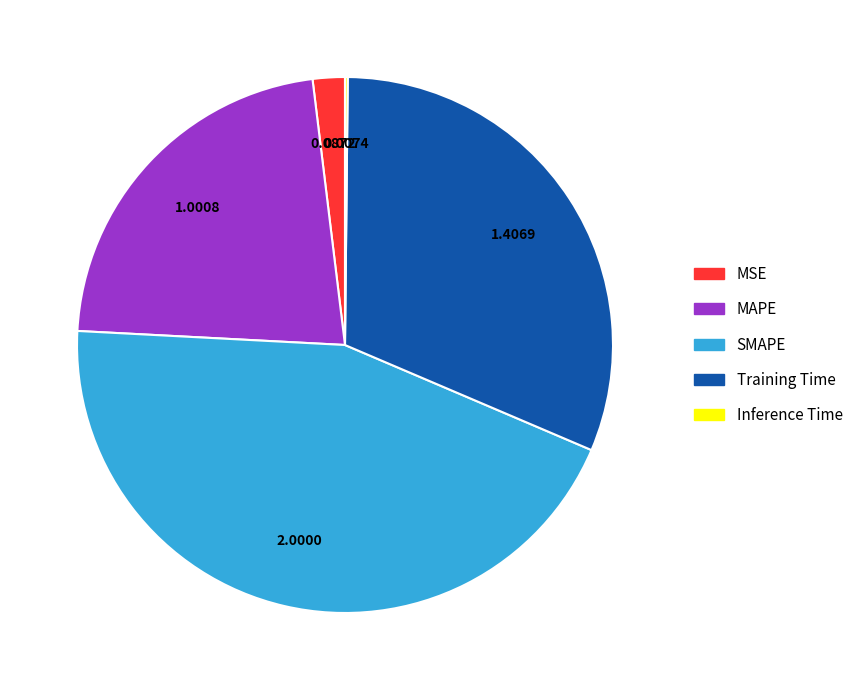

What is the largest slice in the pie chart?

SMAPE